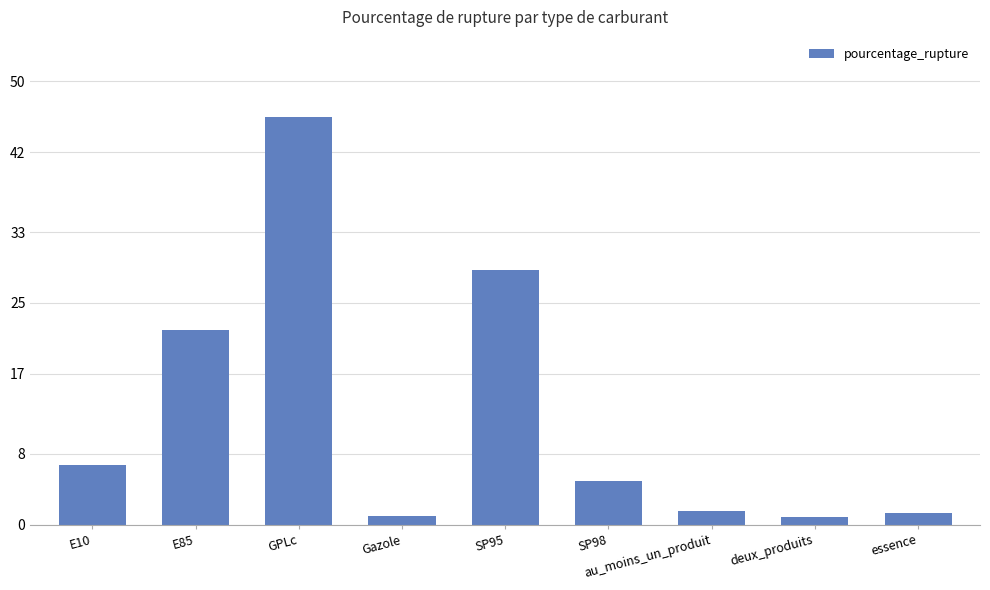

The value at GPLc is 21.4. True or false?

False